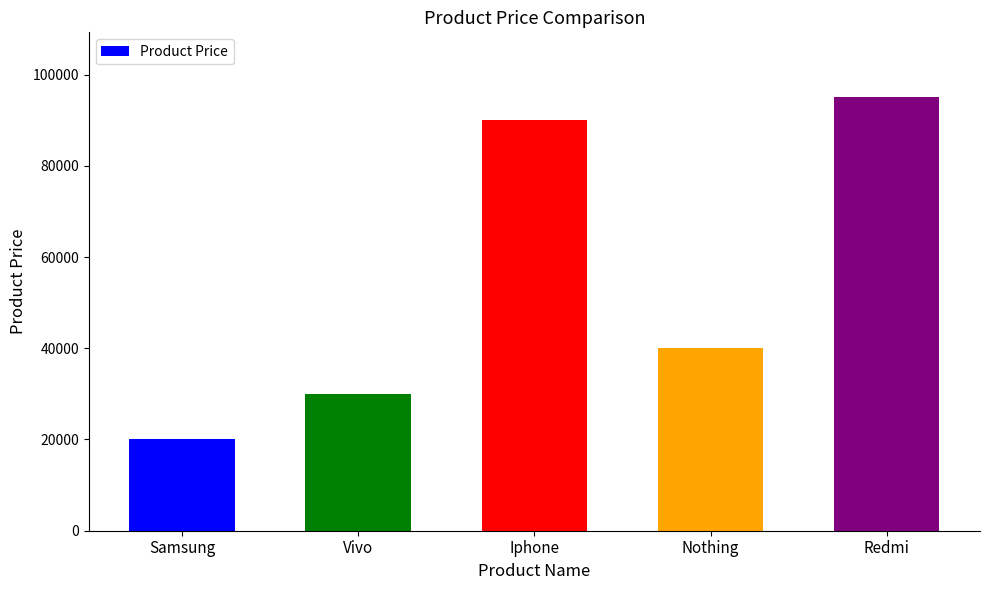

Rank the categories by value from lowest to highest.

Samsung, Vivo, Nothing, Iphone, Redmi